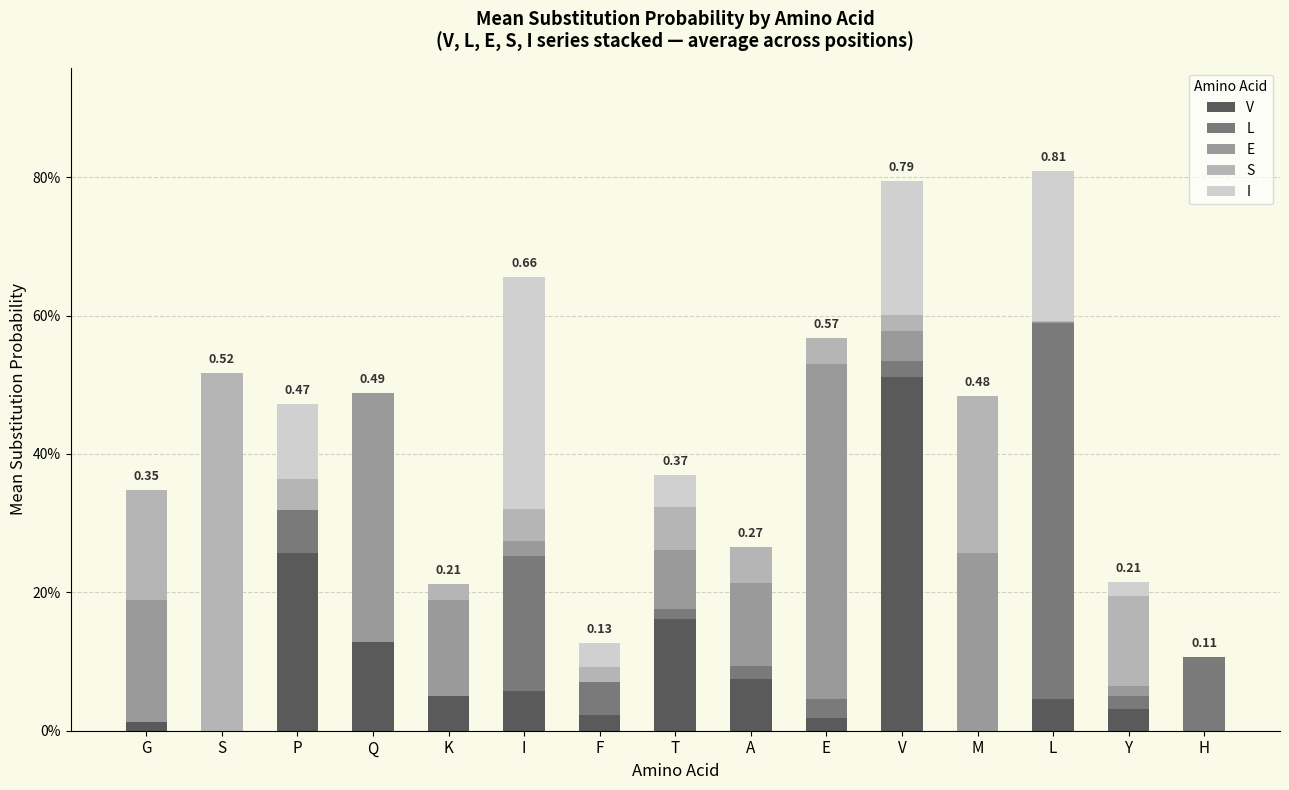

What is the label of the 2nd bar from the left?

S